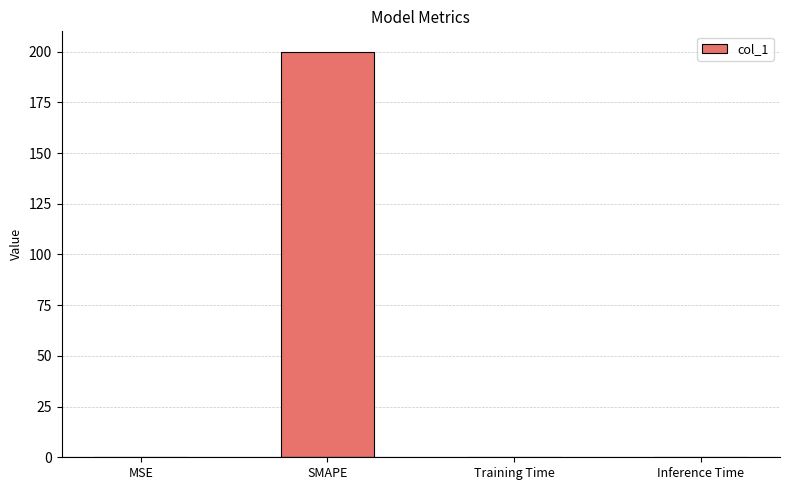

What is the average value?

50.0